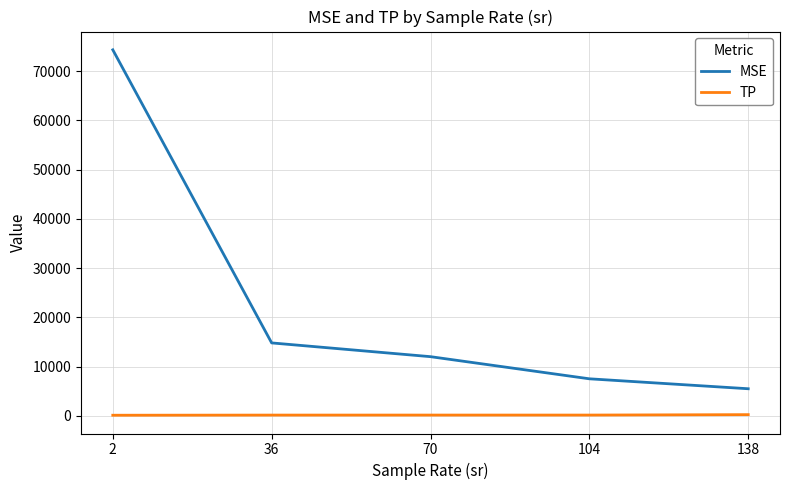

Rank the series by their average value, from lowest to highest.

TP, MSE